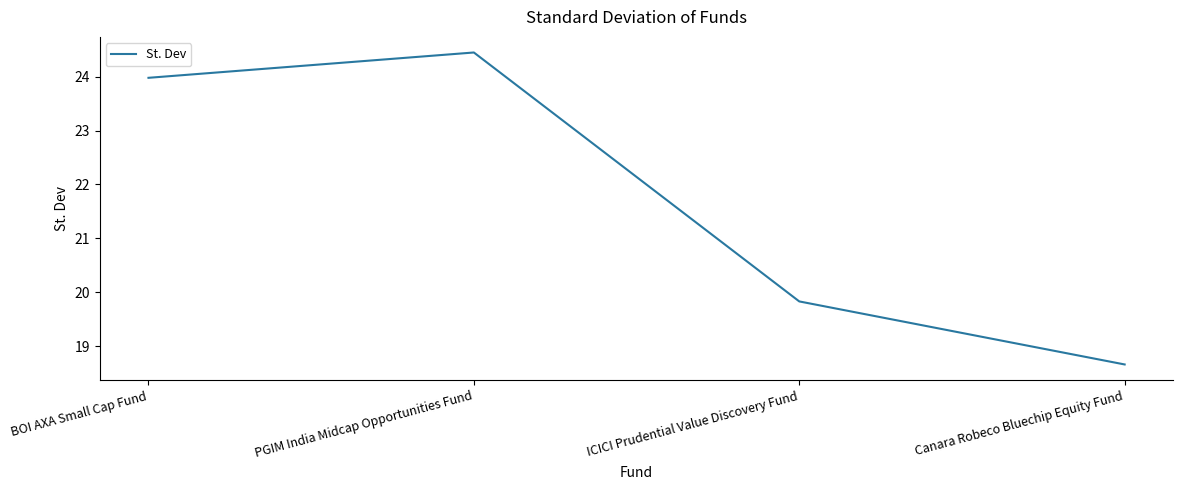

Between Canara Robeco Bluechip Equity Fund and ICICI Prudential Value Discovery Fund, which is larger?

ICICI Prudential Value Discovery Fund